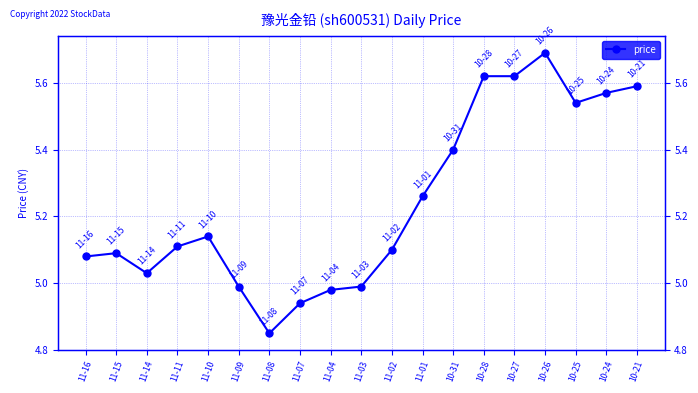

What is the sum of the values at 11-10 and 10-27?

10.8